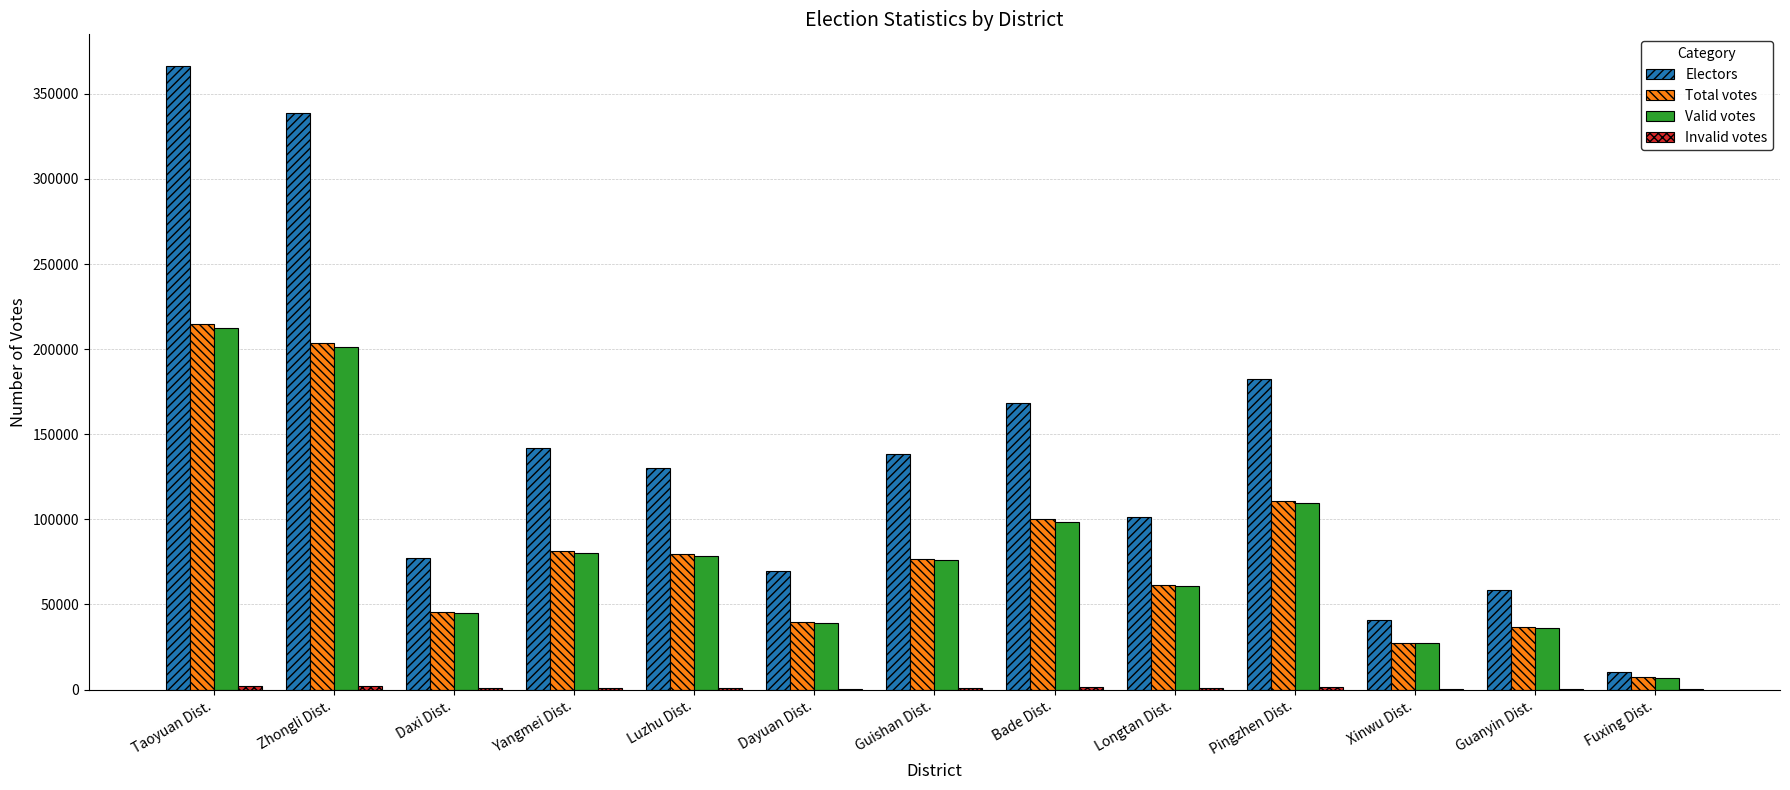

What is the sum of all Total votes values?

1085225